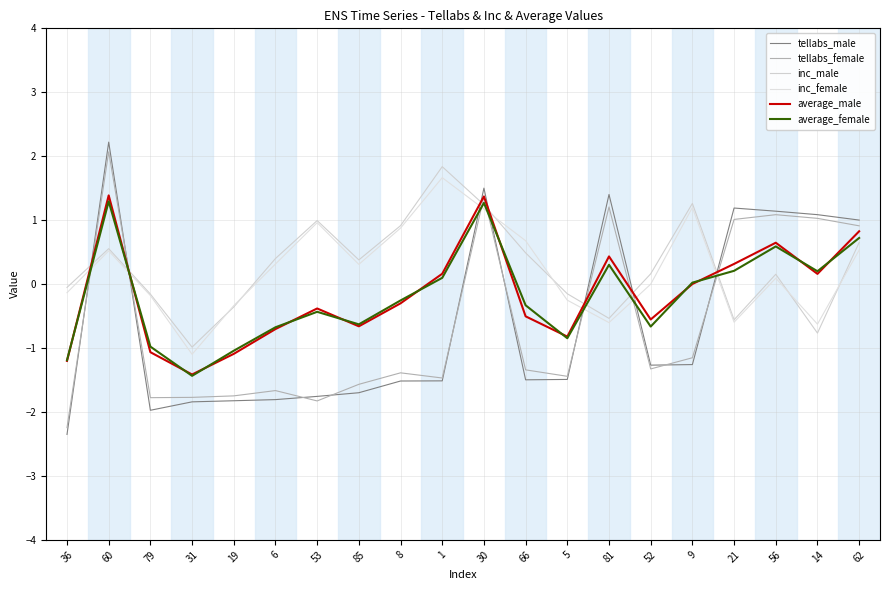

How many lines are shown in the chart?

6